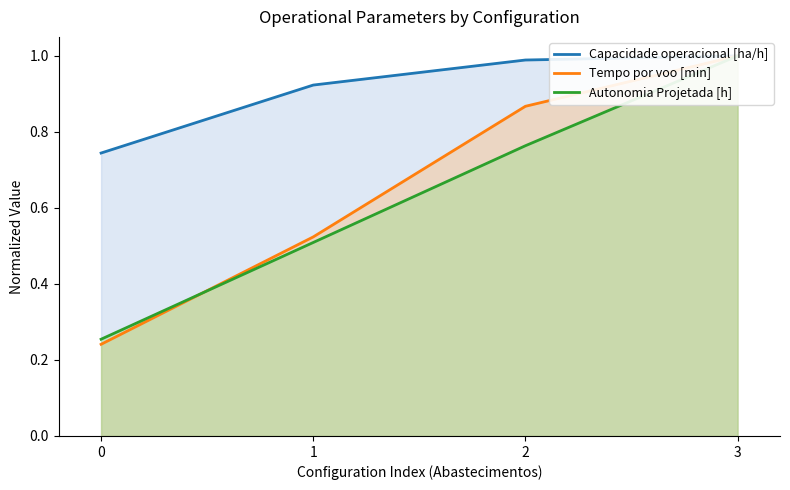

Between 2 and 3, which series saw the biggest shift?

Autonomia Projetada [h]